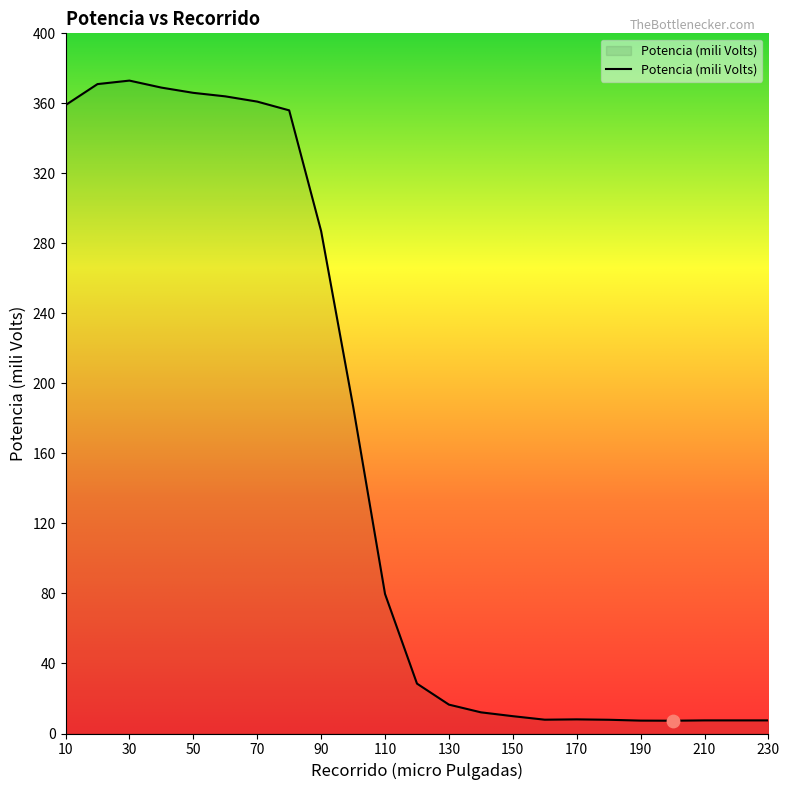

What is the maximum value shown in the chart?

373.0